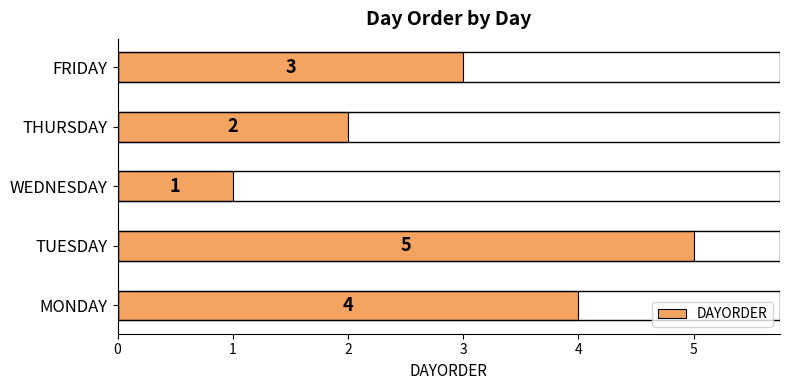

Reading top to bottom, list all the values displayed in this chart.

3	2	1	5	4